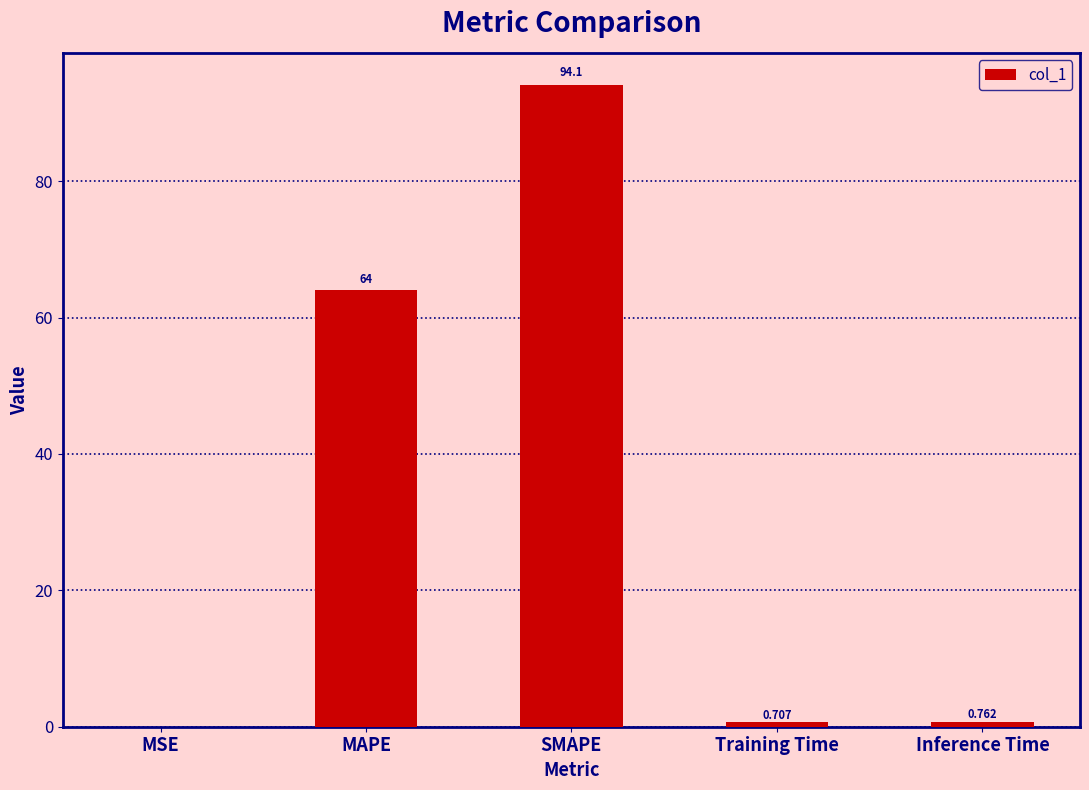

Where is the data nearest to the value 47?

MAPE